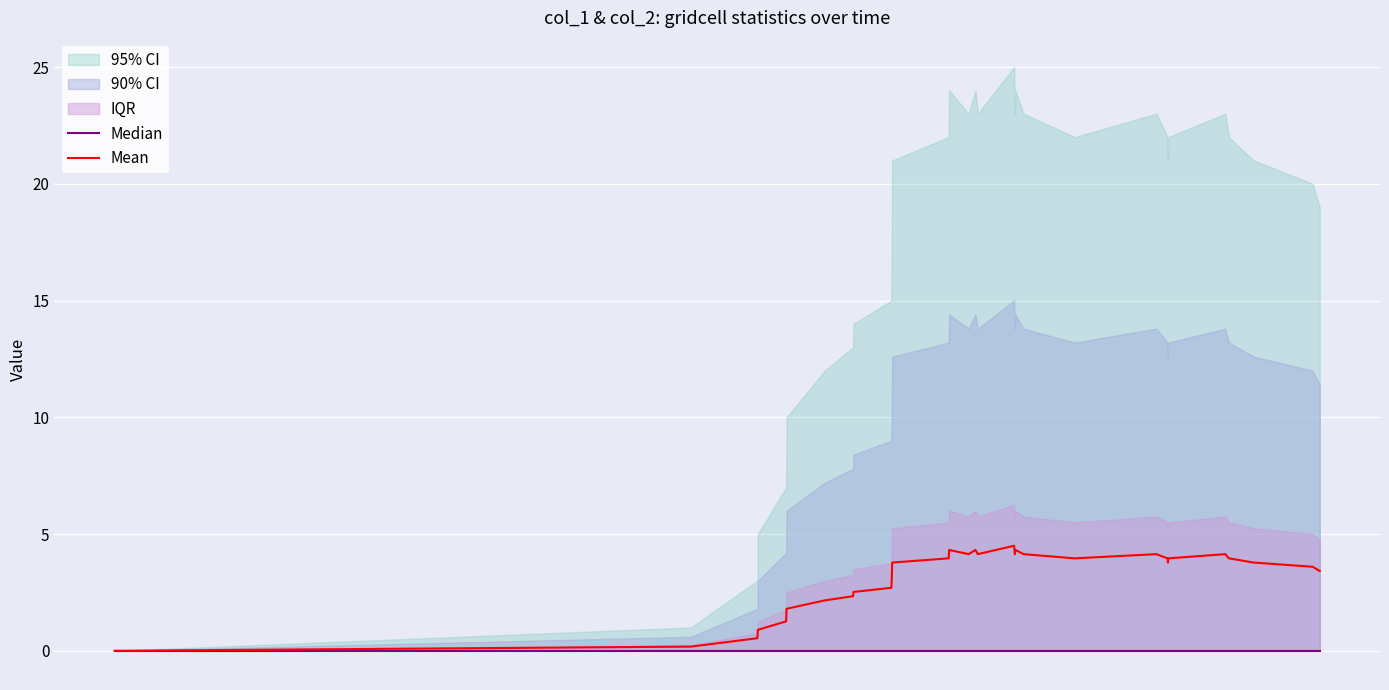

What is the maximum value for Mean?

4.5